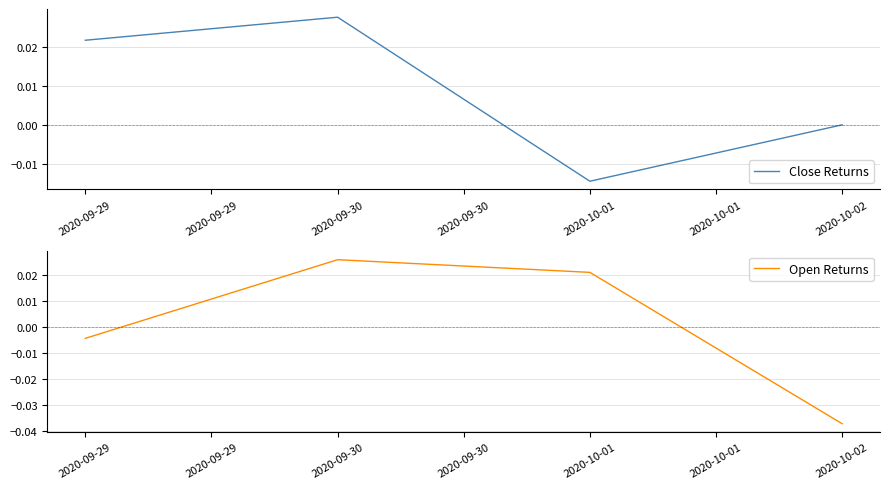

At which label does Open Returns first exceed 0?

2020-09-30